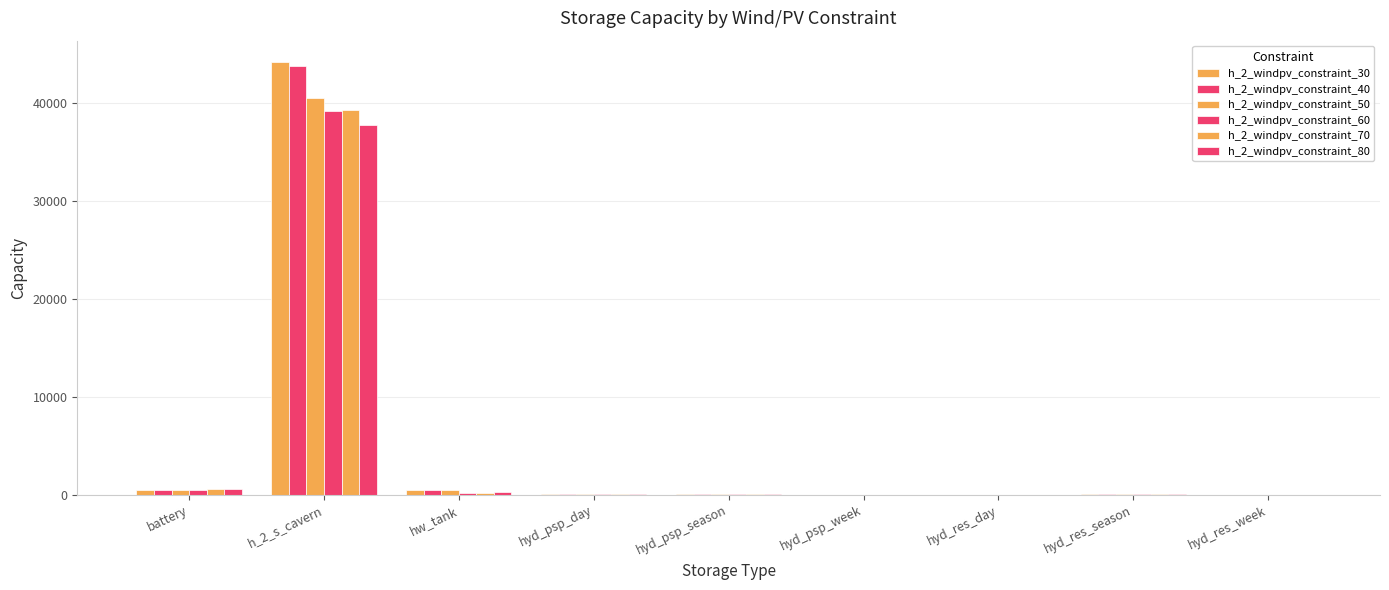

What position from the left is battery?

1